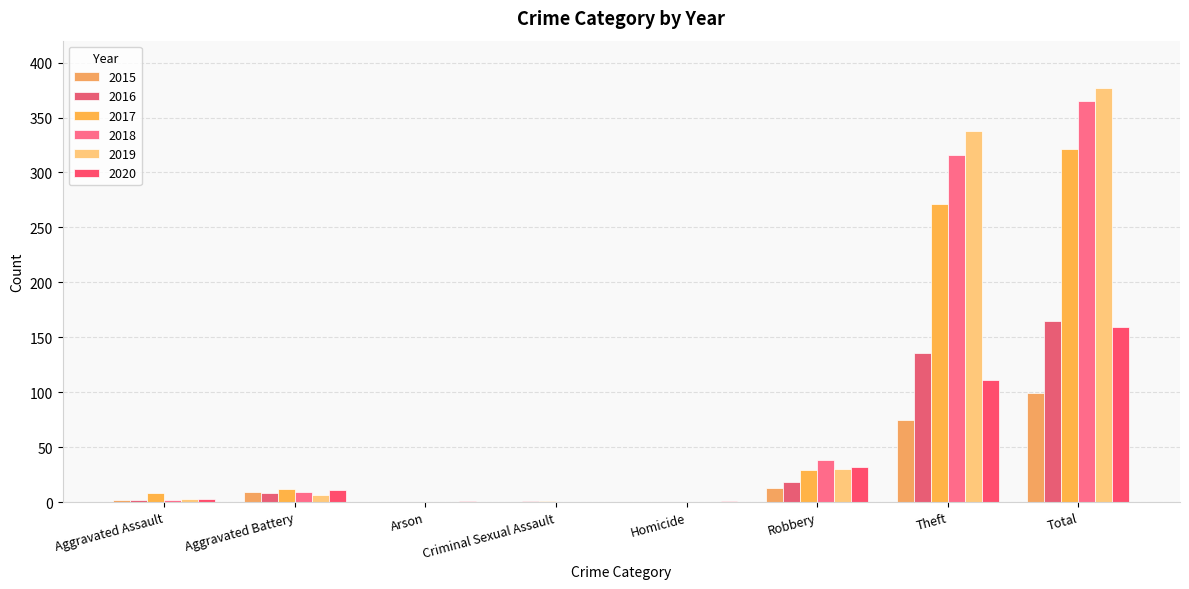

Reading right to left, what are all the values shown in this chart?

2015: 99	75	13	0	0	0	9	2
2016: 165	136	18	0	1	0	8	2
2017: 321	271	29	0	1	0	12	8
2018: 365	316	38	0	0	0	9	2
2019: 377	338	30	0	0	0	6	3
2020: 159	111	32	1	0	1	11	3